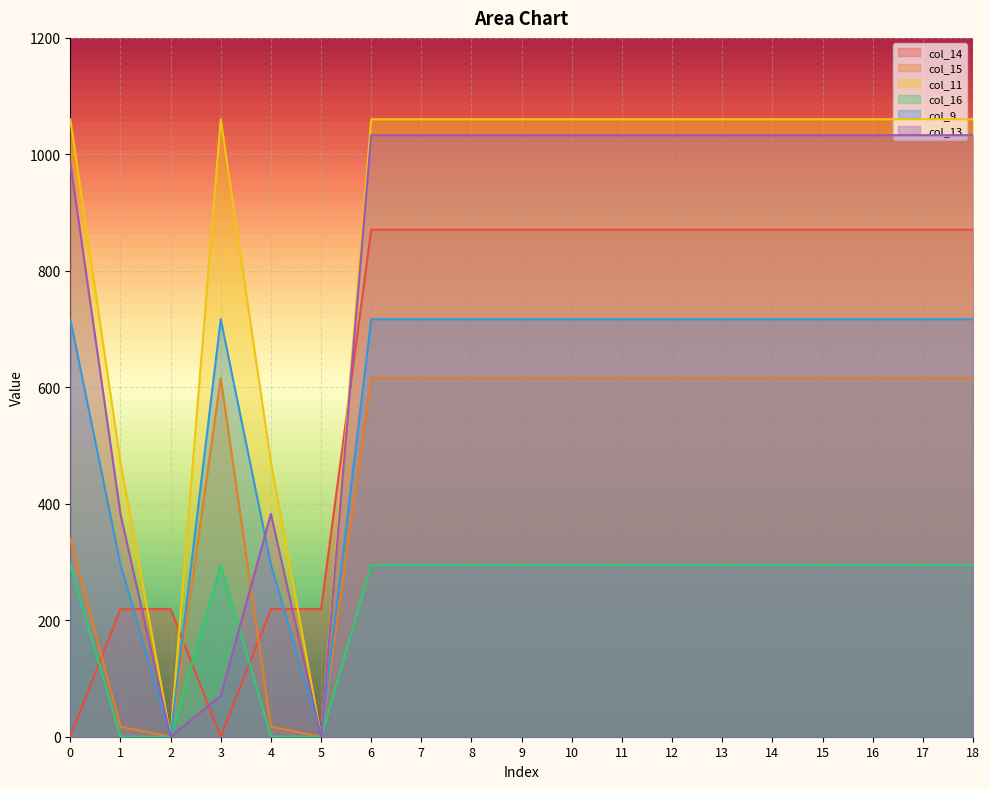

What is the difference between the maximum and minimum values in the col_13 series?

1032.9